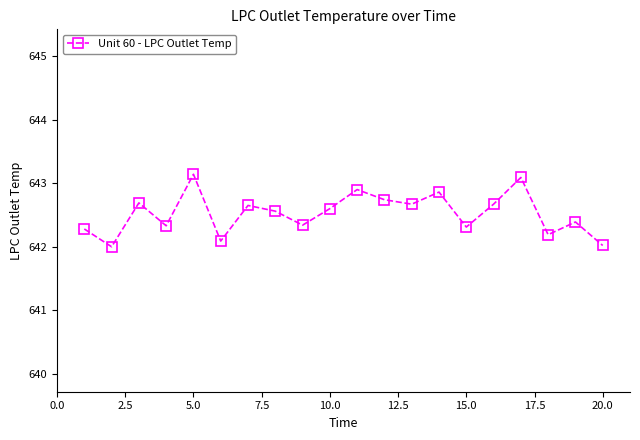

What is the value of the 6th point from the left?

642.1